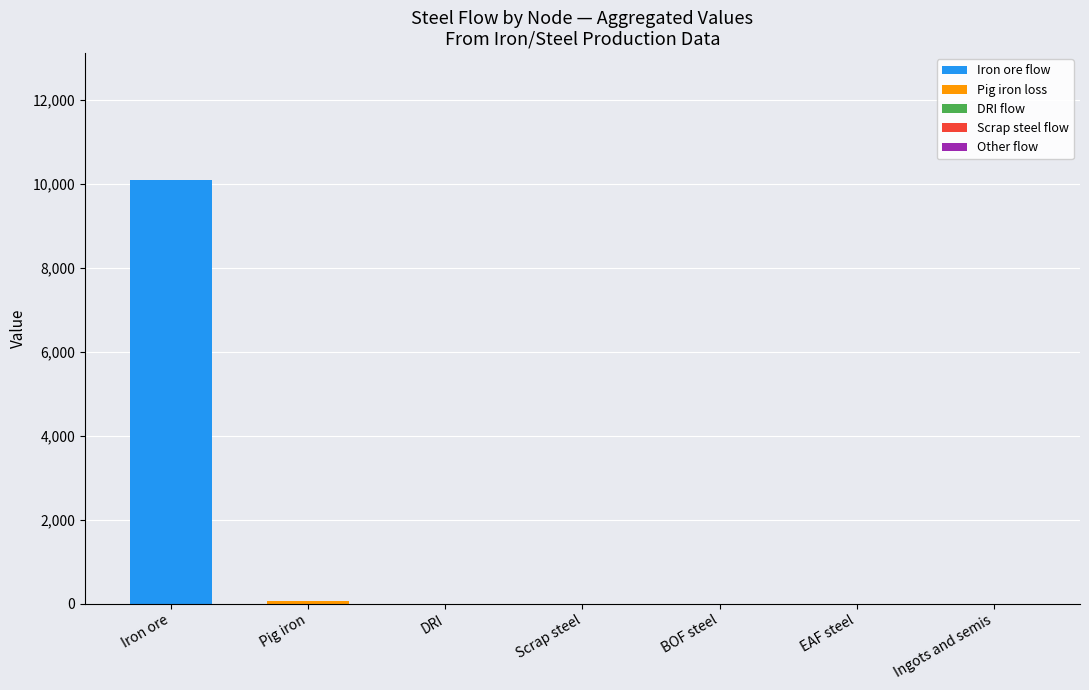

Is it true that Iron ore flow equals 0.0 at Pig iron?

True